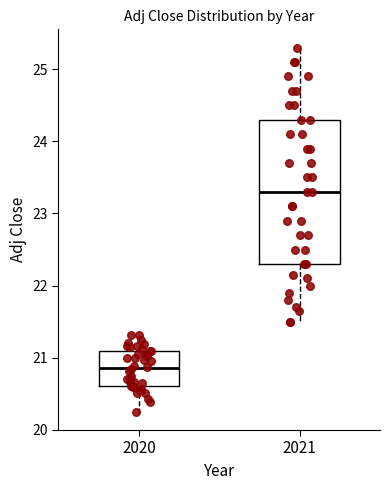

Which box is the tallest, from its lower edge to its upper edge?

2021